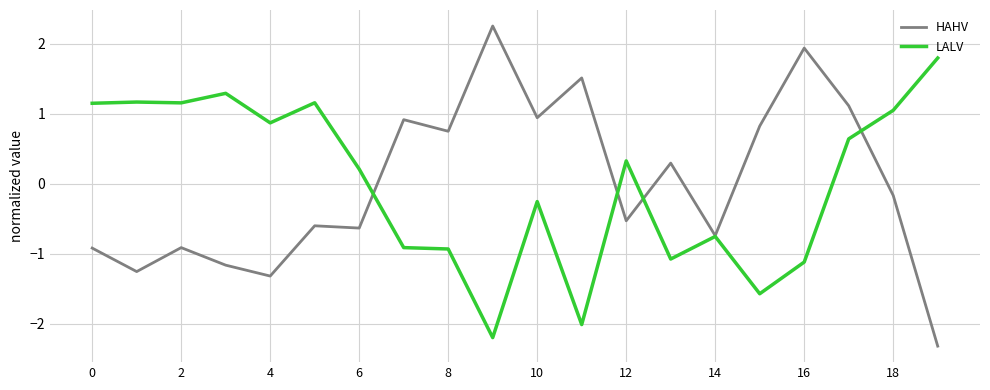

Does the chart display data point markers on the line(s)?

No